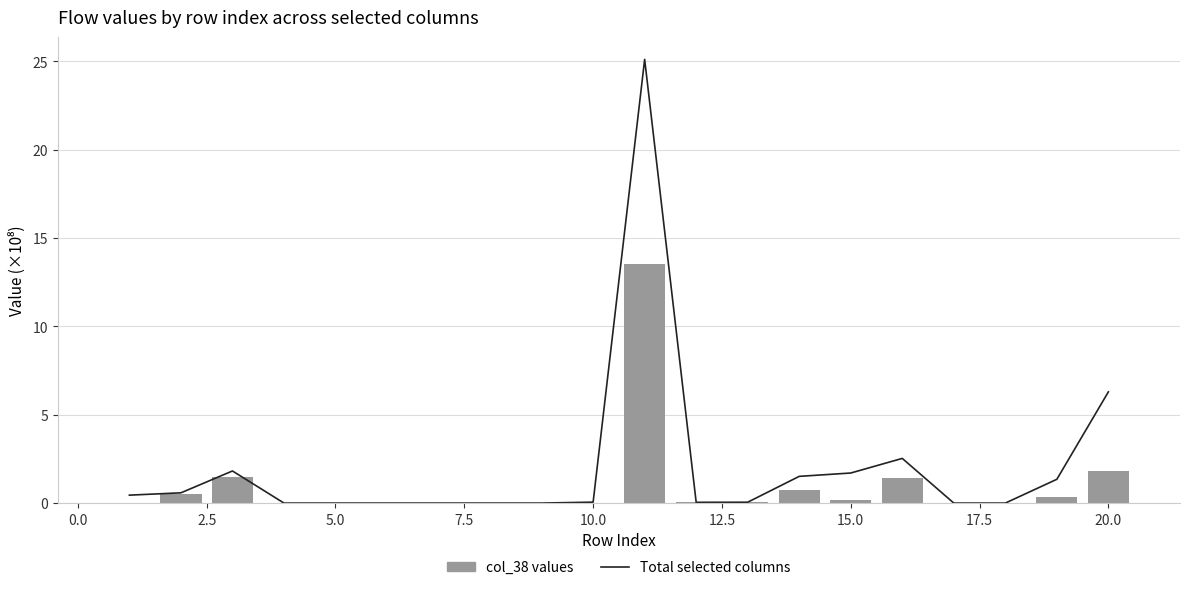

What is the difference between the maximum and second lowest values in the col_38 values (scaled ×1e8) series?

13.5